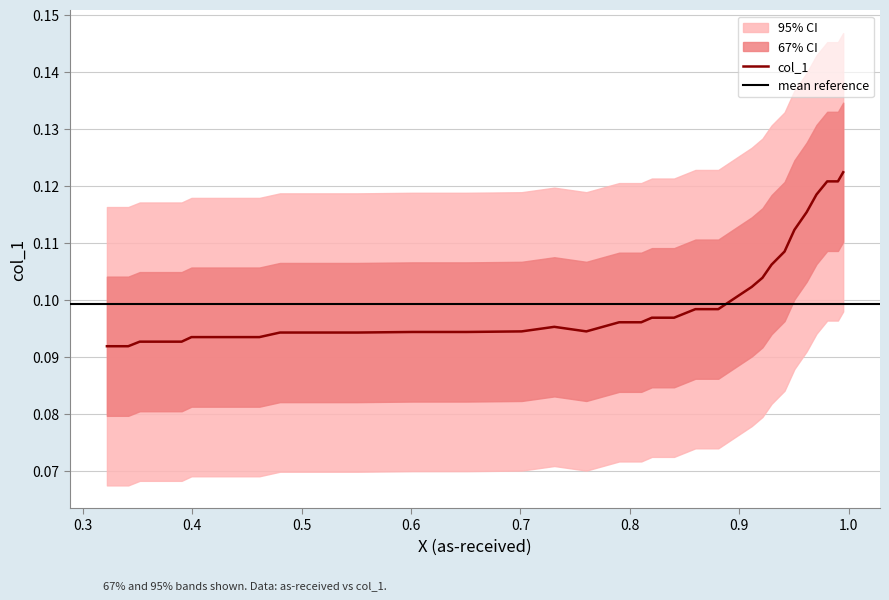

Which category has the lowest value across all series?

36